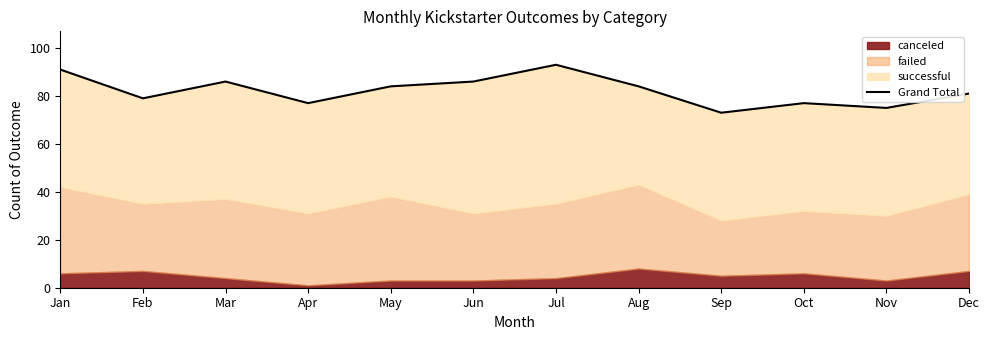

Reading left to right, extract all data points from this chart.

Jan=91	Feb=79	Mar=86	Apr=77	May=84	Jun=86	Jul=93	Aug=84	Sep=73	Oct=77	Nov=75	Dec=81